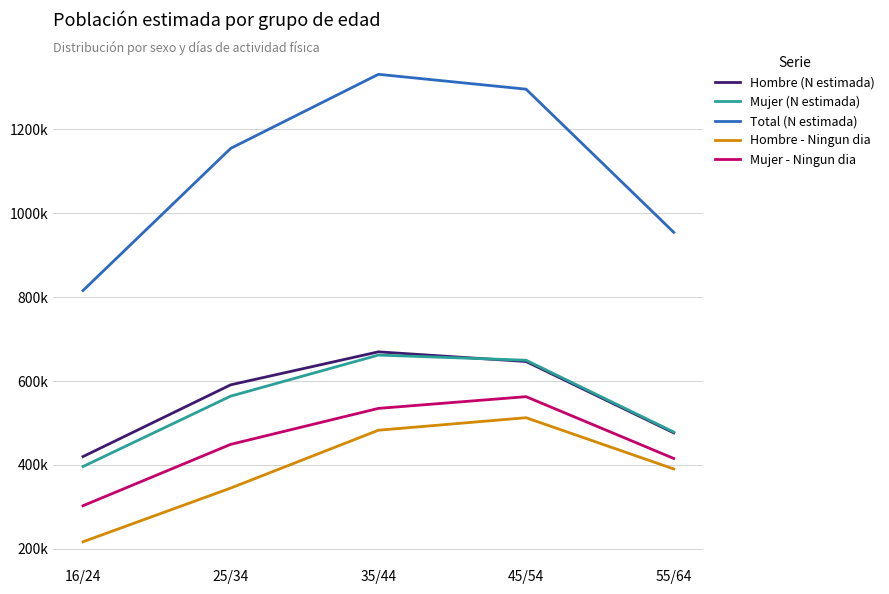

What are all the series names shown in the legend?

Hombre (N estimada), Mujer (N estimada), Total (N estimada), Hombre - Ningun dia, Mujer - Ningun dia